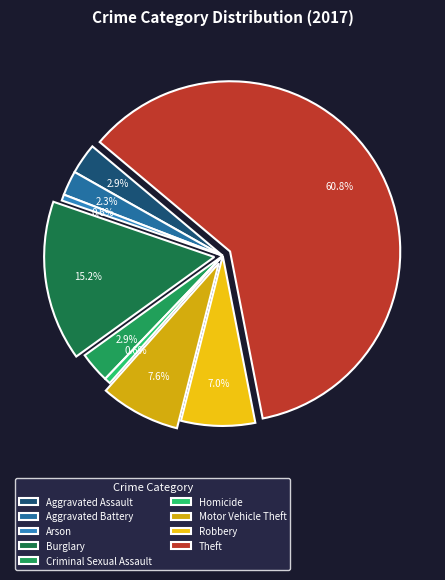

Does Theft represent more than half of the total?

Yes